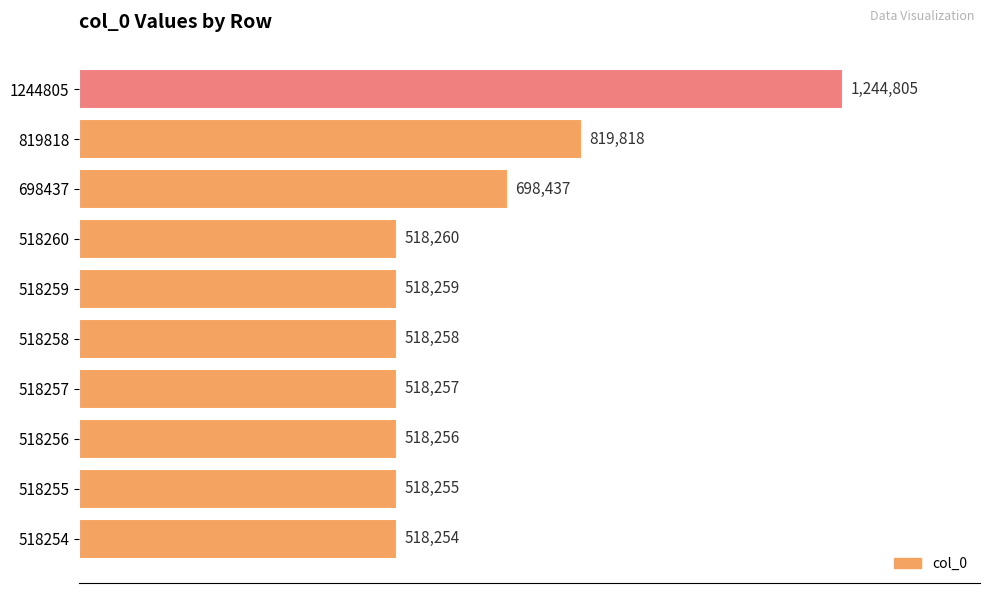

What is the sum of all values?

6390859